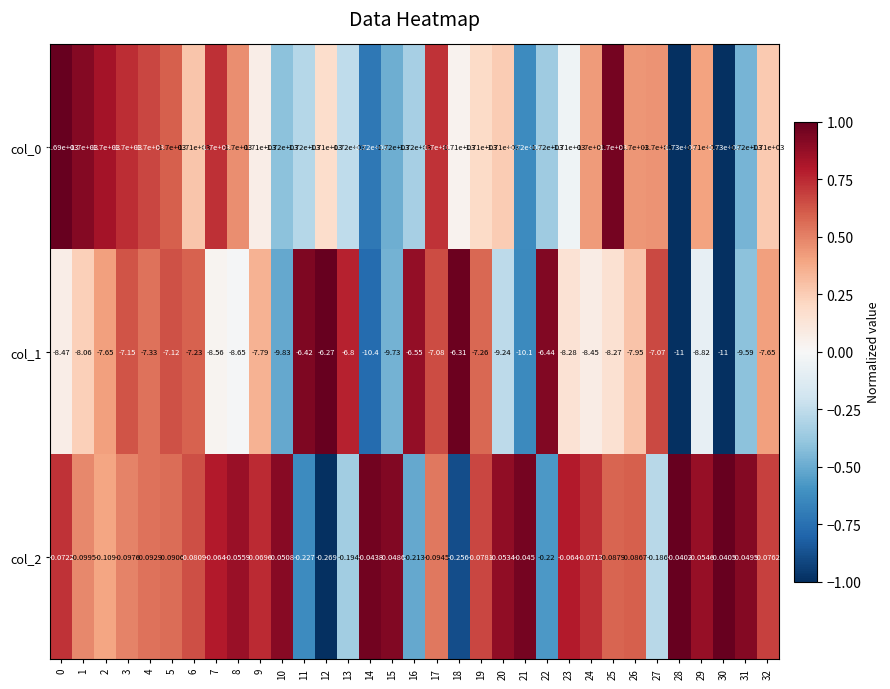

Is the value of col_2 at 30 greater than the value of col_1 at 7?

Yes